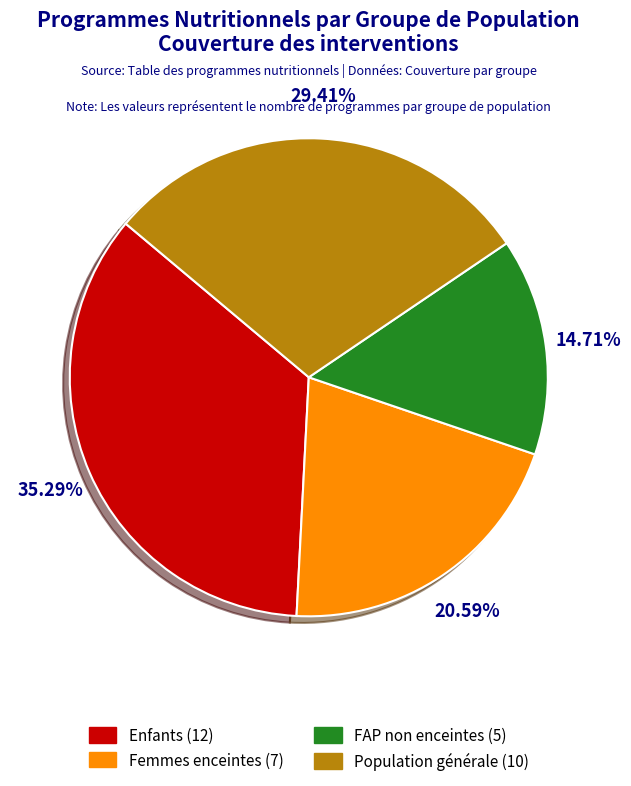

Combined, do Enfants (12) and Population générale (10) account for over 50%?

Yes